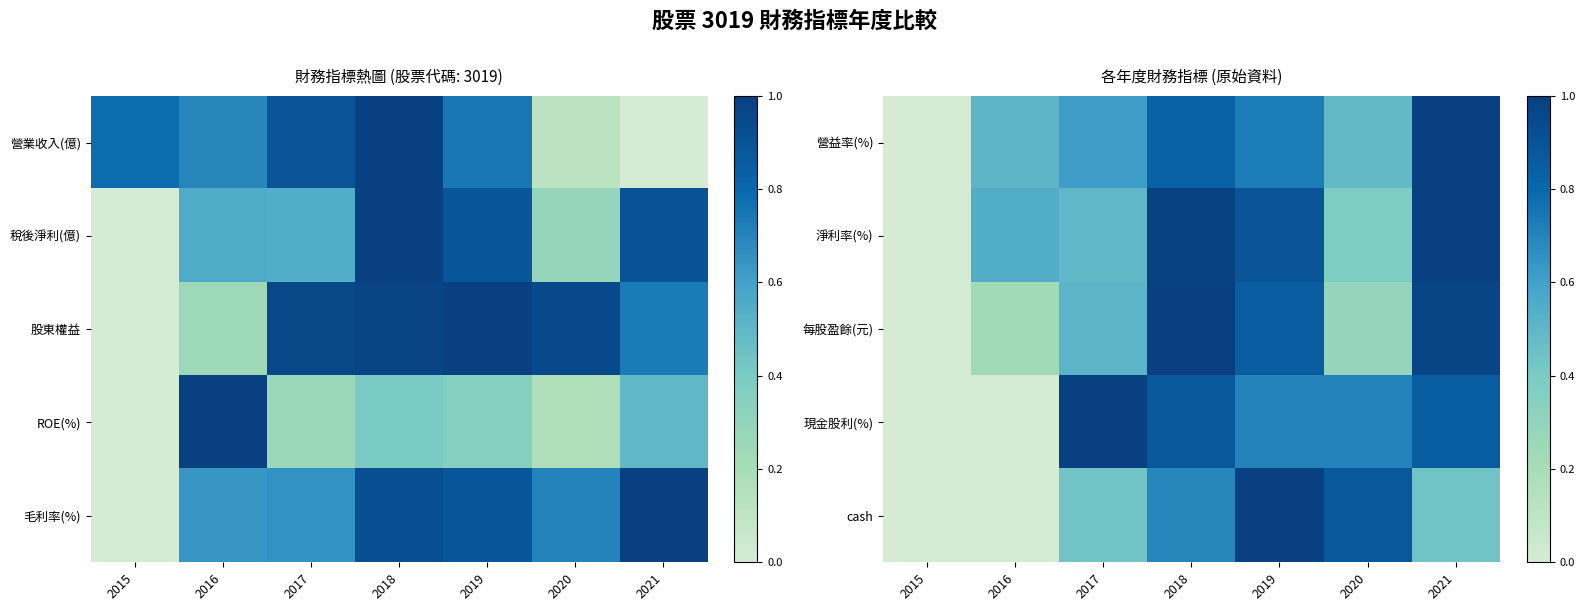

At which label does 每股盈餘(元) reach its minimum?

2015